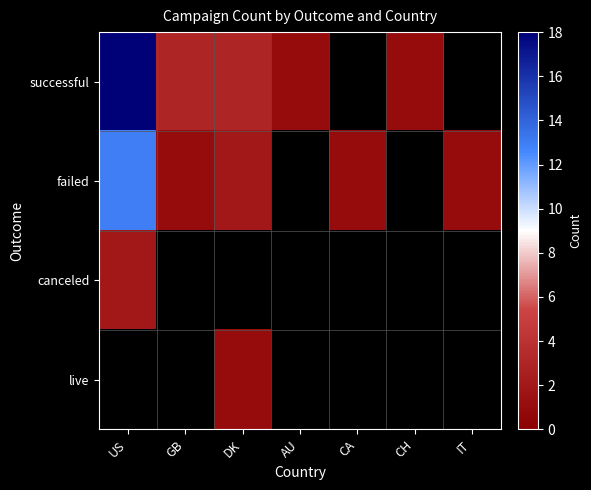

What is the total value across all series at CH?

1